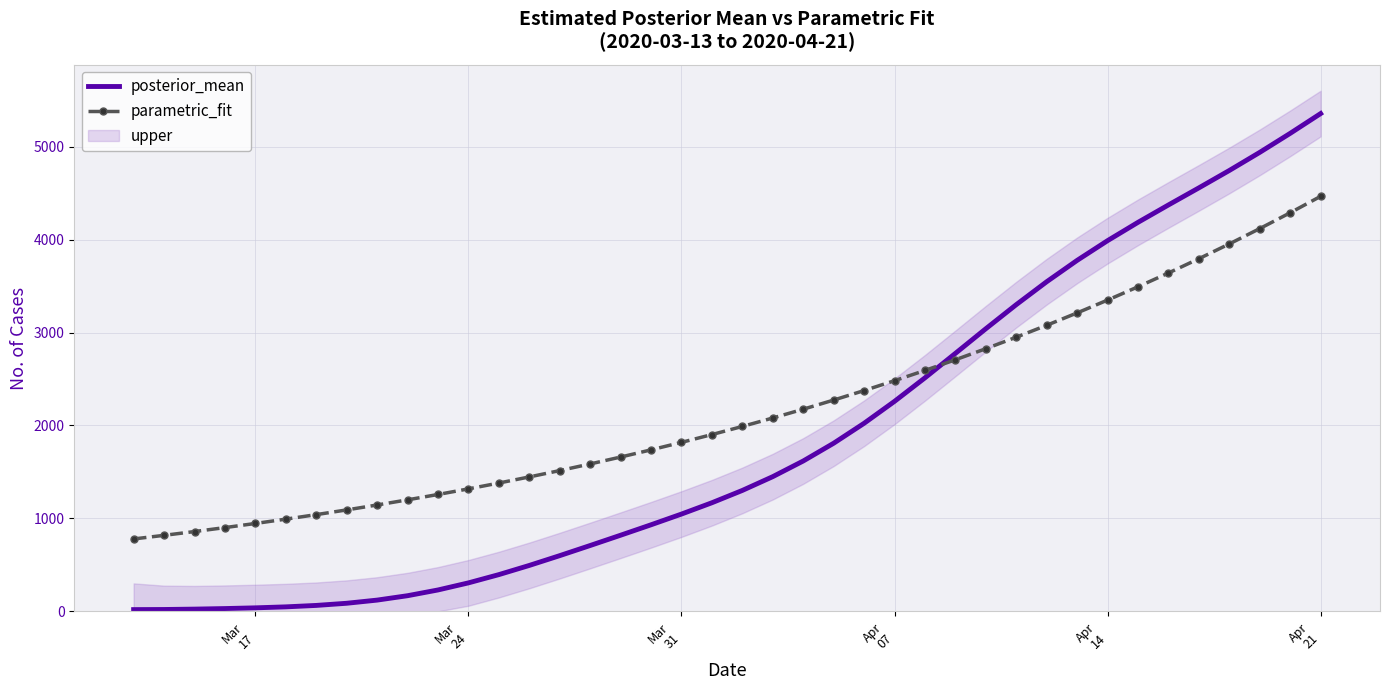

At how many categories does at least one series exceed 3815?

8